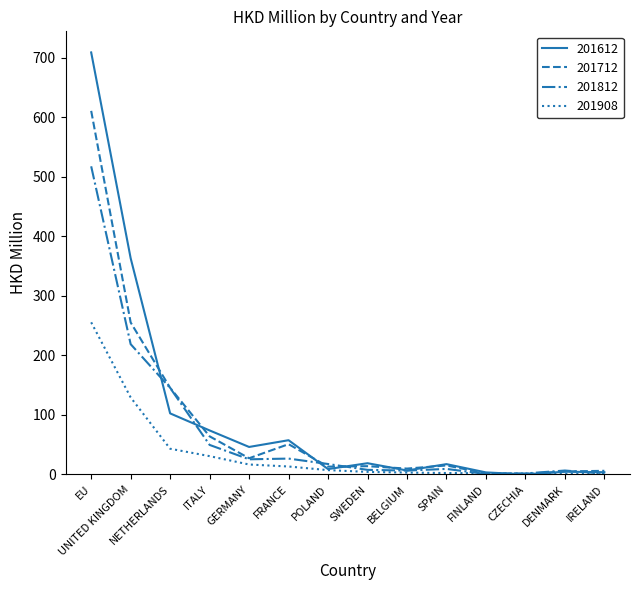

Which series has the widest spread of values?

201612